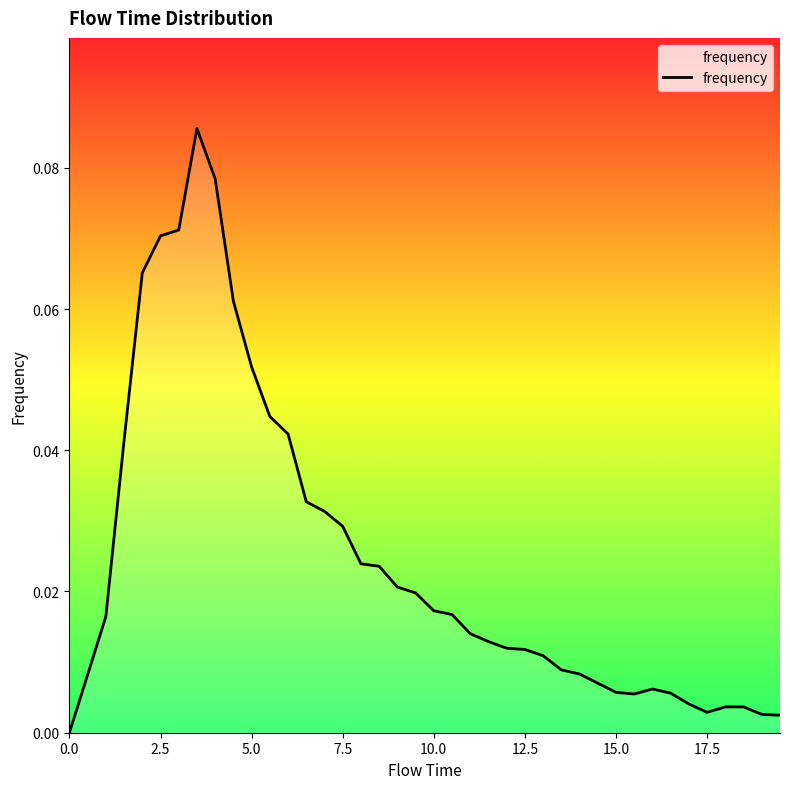

Does the chart have visible grid lines?

No